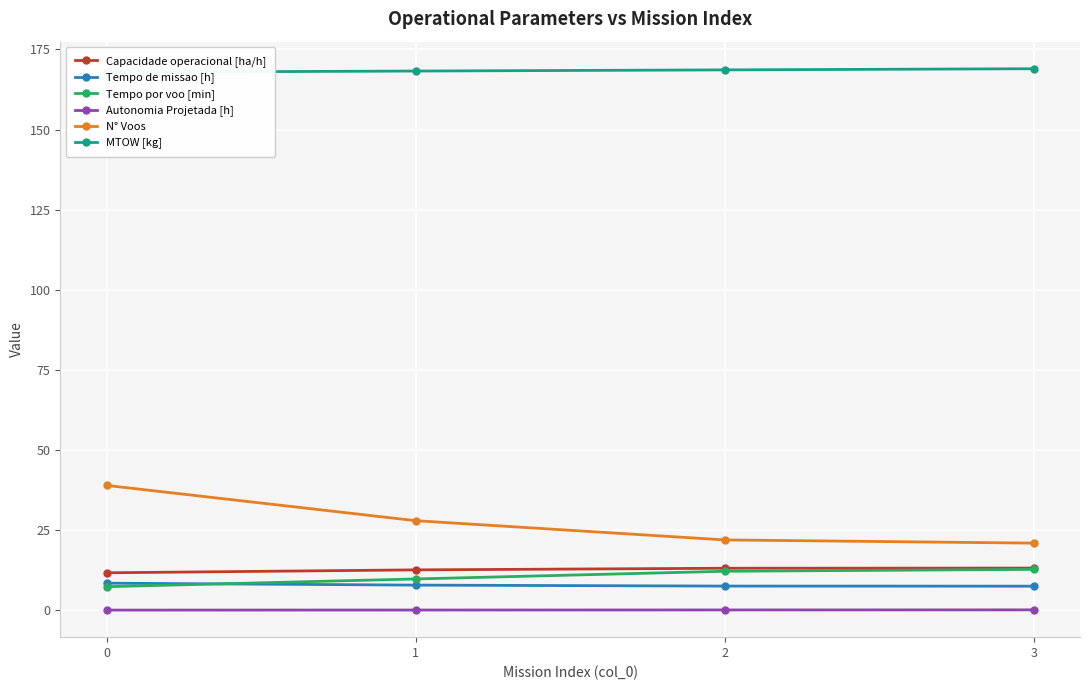

True or false: Tempo por voo [min] and Capacidade operacional [ha/h] cross at least once.

False